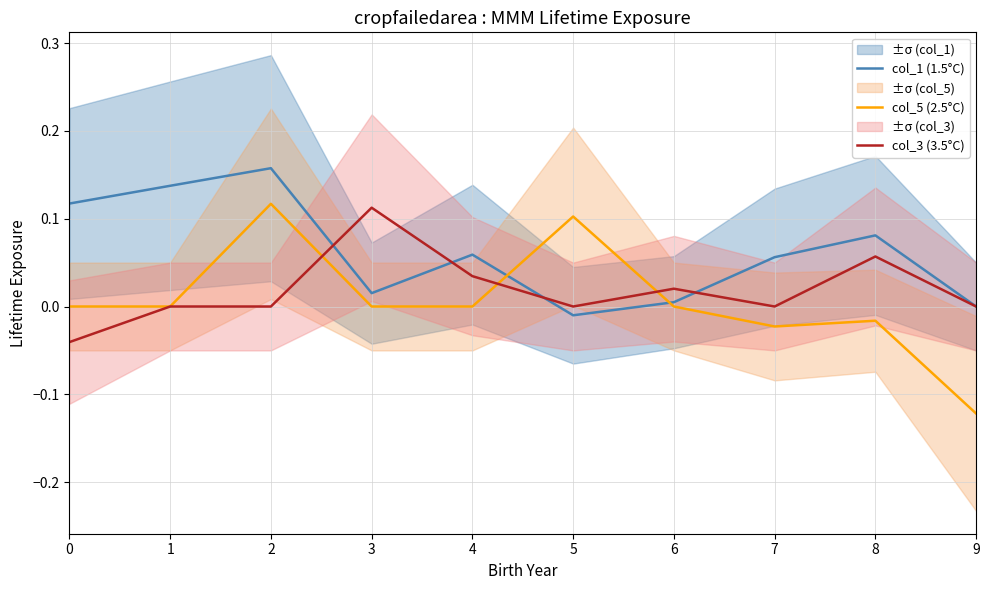

Rank the series at 5 from lowest to highest value.

col_1 (1.5°C), col_3 (3.5°C), col_5 (2.5°C)